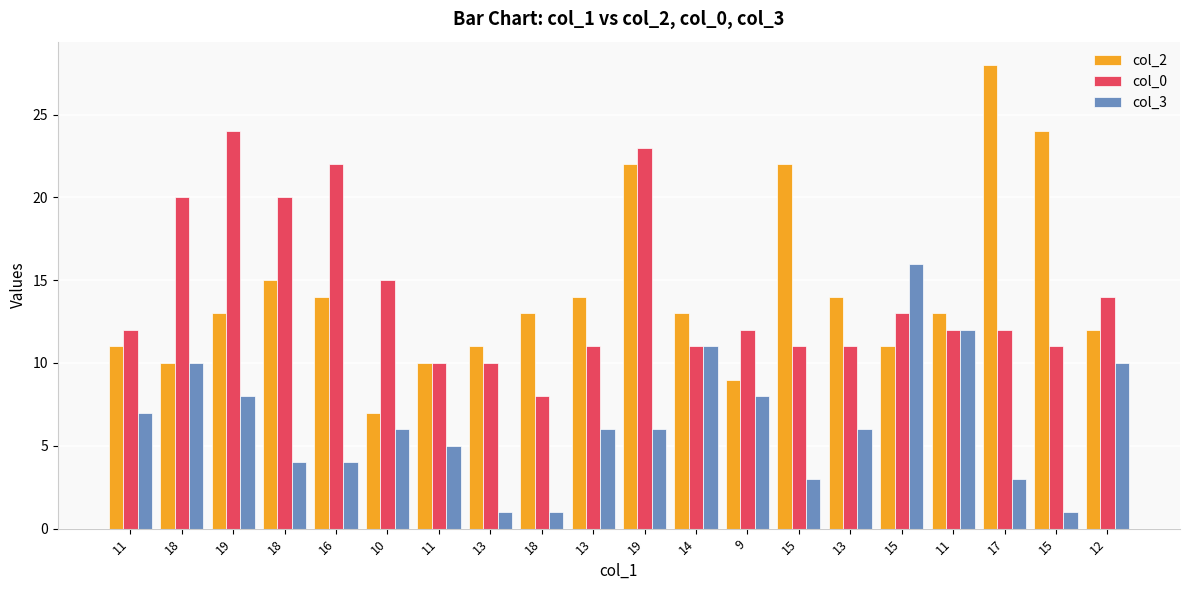

How many bars are there in total?

60